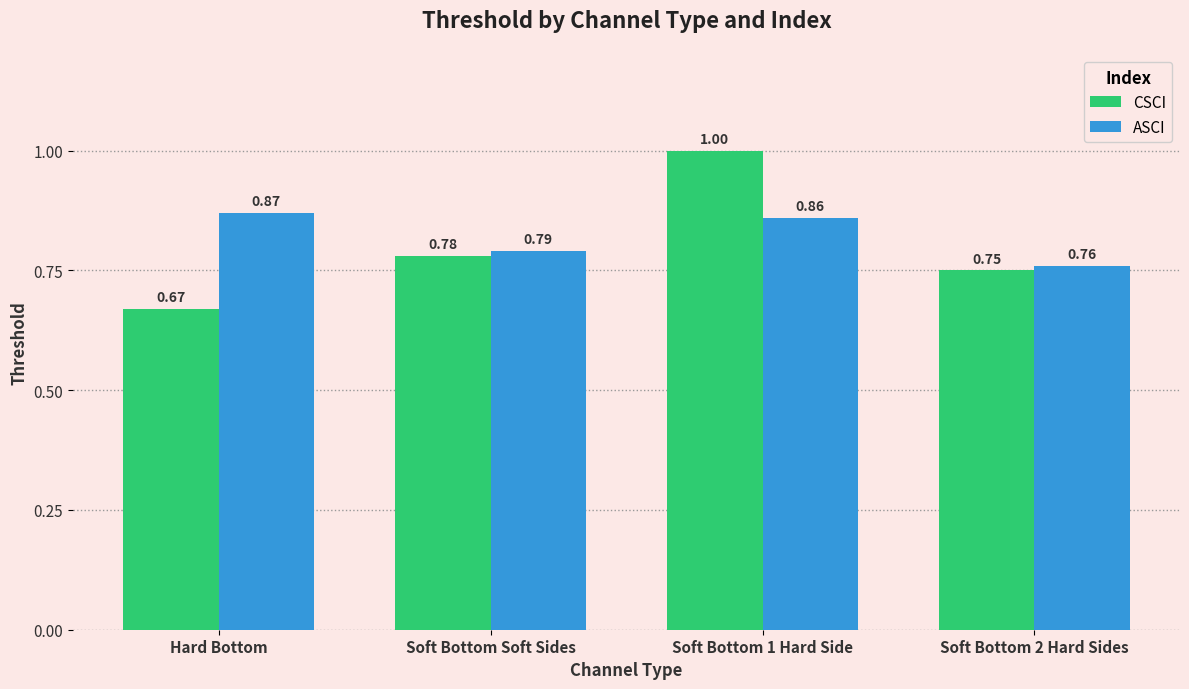

What is the sum of the ASCI values at Soft Bottom Soft Sides and Hard Bottom?

1.7